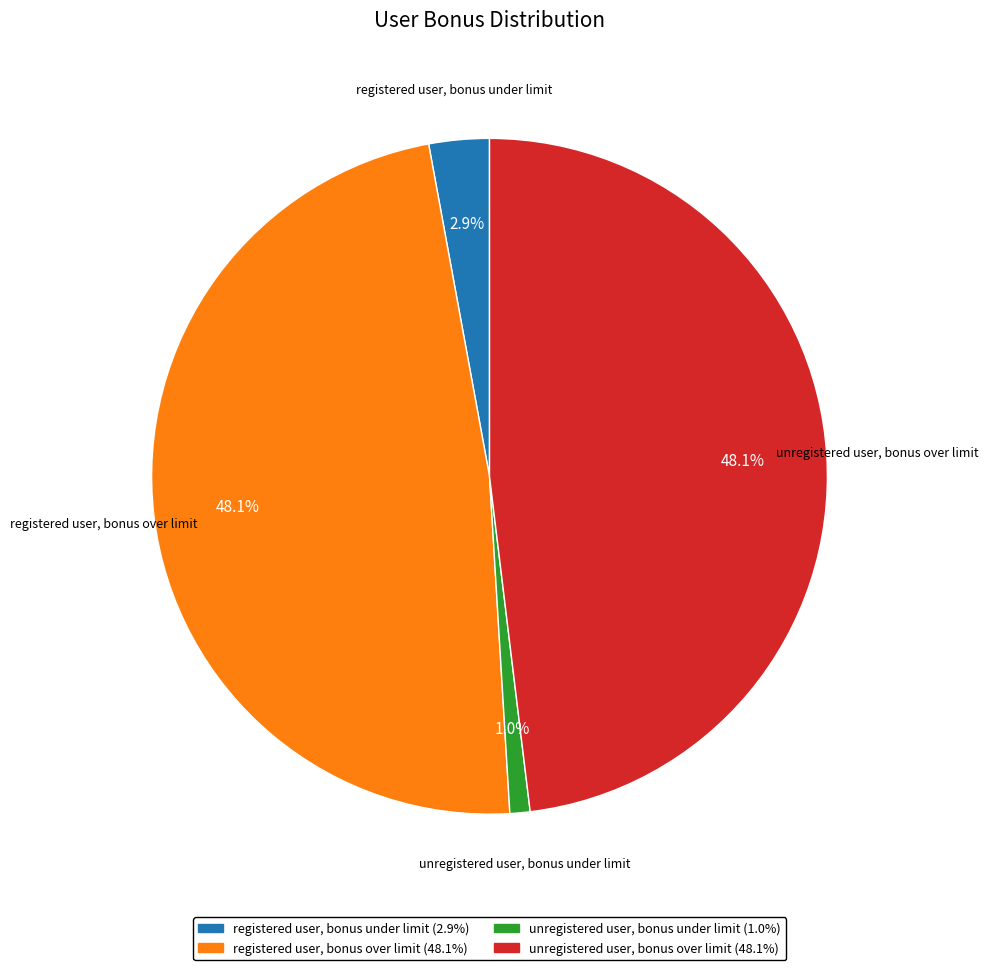

What is the smallest slice in the pie chart?

unregistered user, bonus under limit